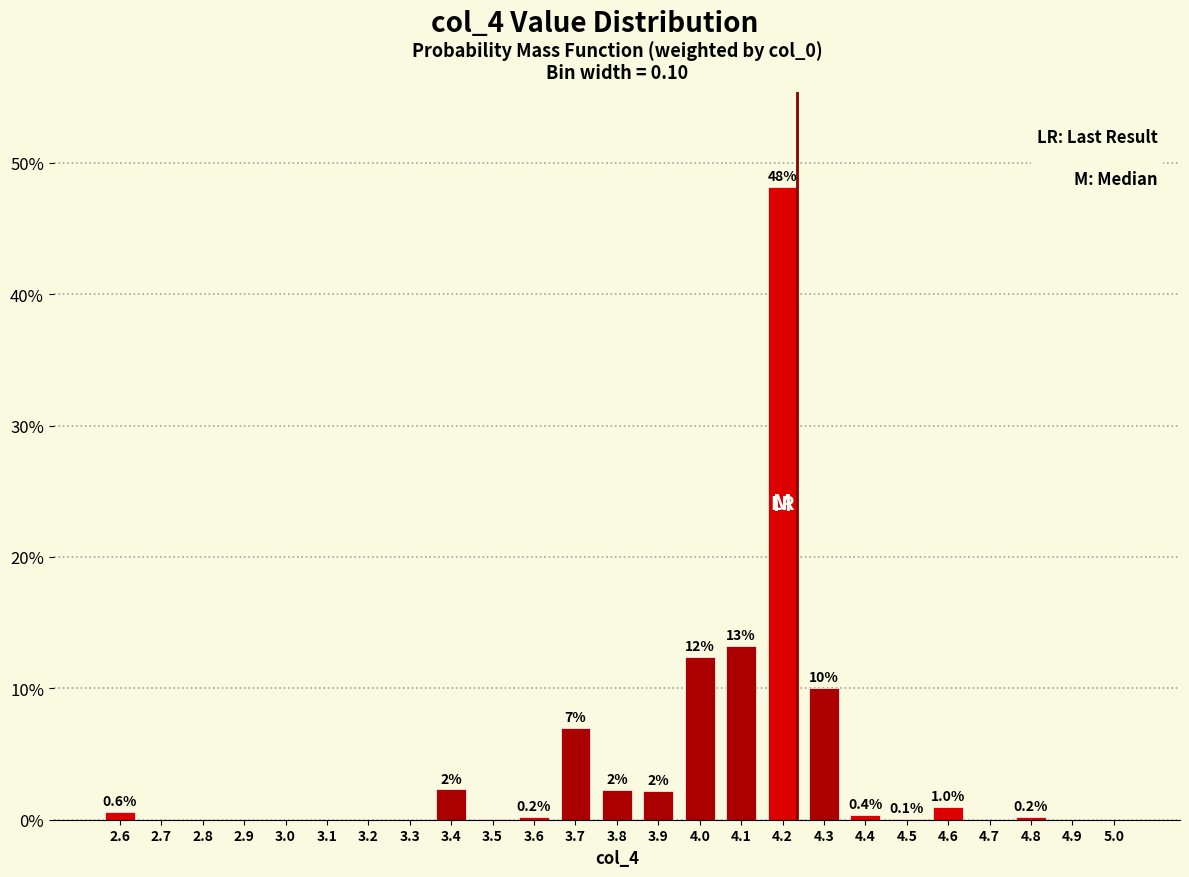

The value at 3.4 is 2.3. True or false?

True